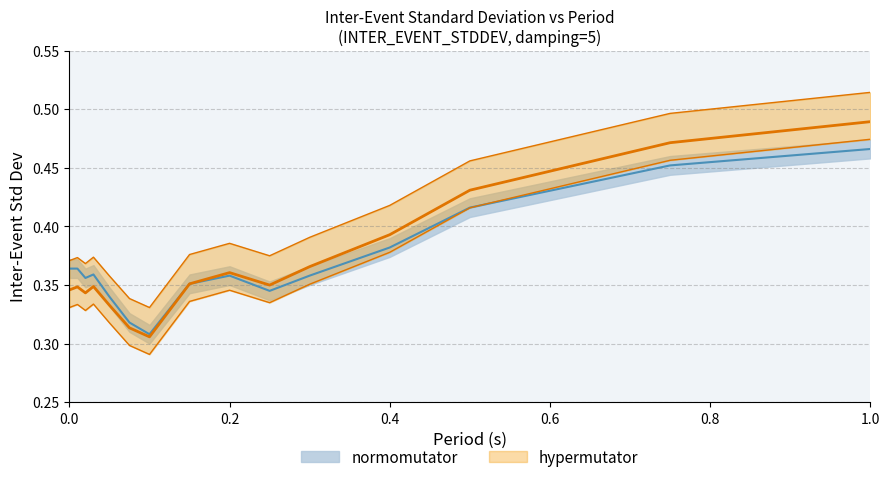

At how many categories does at least one series exceed 0?

20